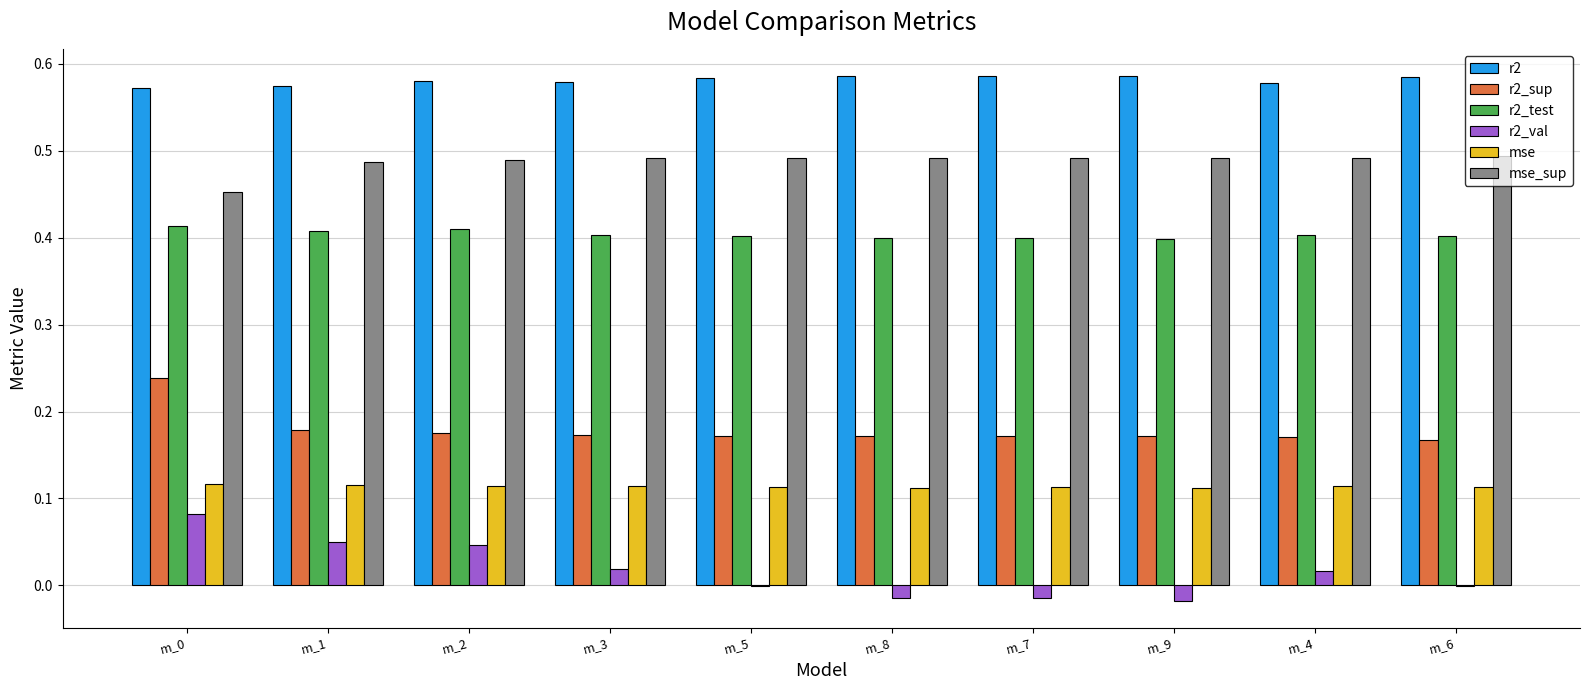

What is the total value across all series at m_0?

1.9